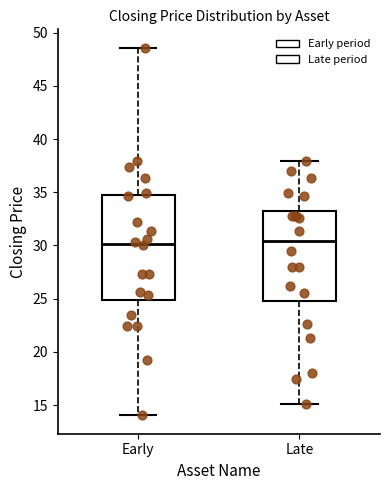

Where is the lower edge of the box for Early on the y-axis? The values are not printed on the chart, so give them approximately, as read against the axis.

25.0